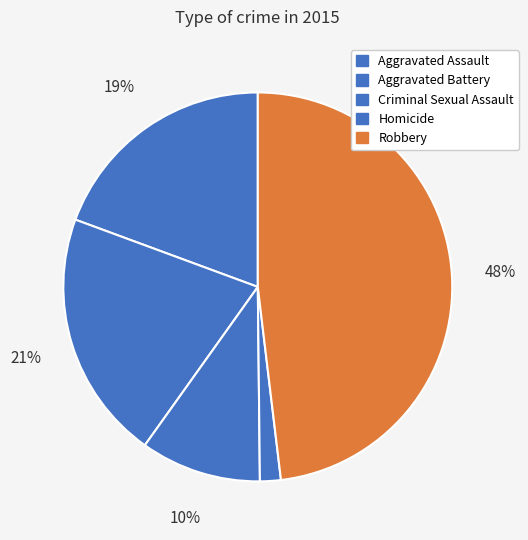

The Robbery slice represents 48% of the pie. True or false?

True